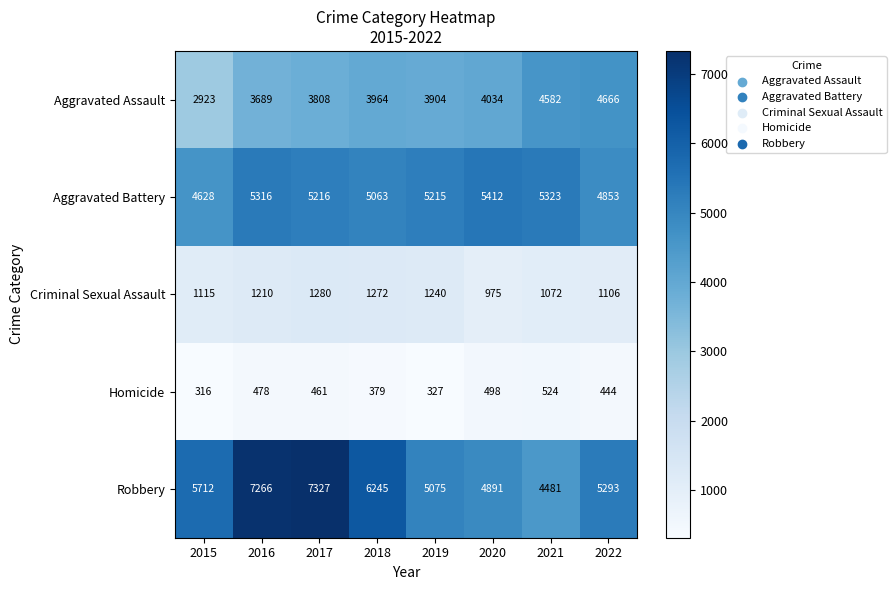

Rank the categories by Aggravated Battery value from lowest to highest.

2015, 2022, 2018, 2019, 2017, 2016, 2021, 2020